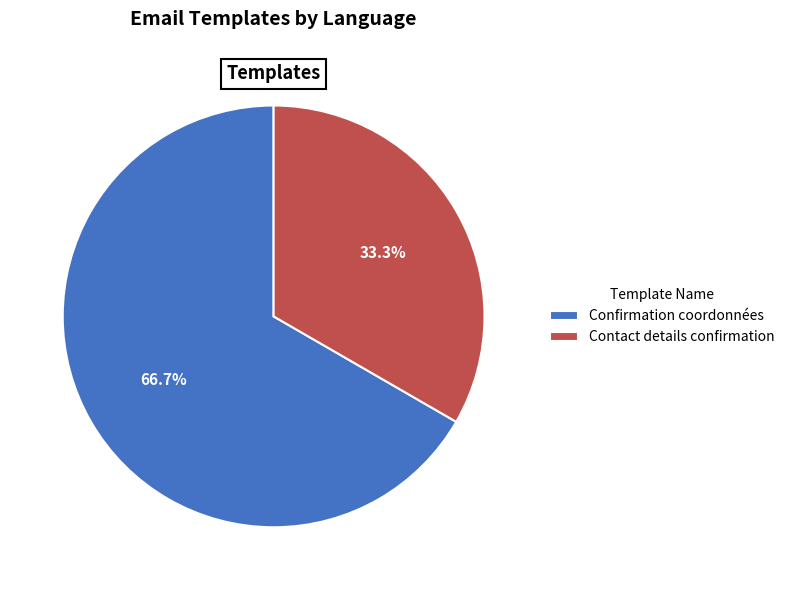

Which slice is the largest?

Confirmation coordonnées